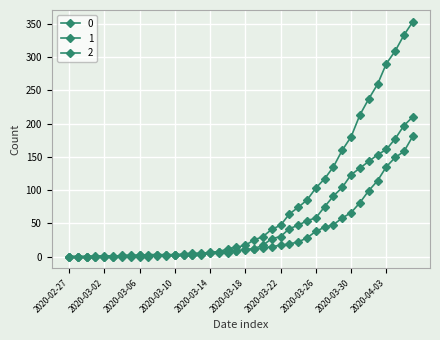

List the labels in order of 2 value, largest first.

2020-04-06, 2020-04-05, 2020-04-04, 2020-04-03, 2020-04-02, 2020-04-01, 2020-03-31, 2020-03-30, 2020-03-29, 2020-03-28, 2020-03-27, 2020-03-26, 2020-03-25, 2020-03-24, 2020-03-23, 2020-03-22, 2020-03-21, 2020-03-20, 2020-03-19, 2020-03-18, 2020-03-17, 2020-03-15, 2020-03-16, 2020-03-14, 2020-03-06, 2020-03-10, 2020-03-11, 2020-03-12, 2020-03-13, 2020-03-01, 2020-03-02, 2020-03-03, 2020-03-04, 2020-03-05, 2020-03-07, 2020-03-08, 2020-03-09, 2020-02-27, 2020-02-28, 2020-02-29